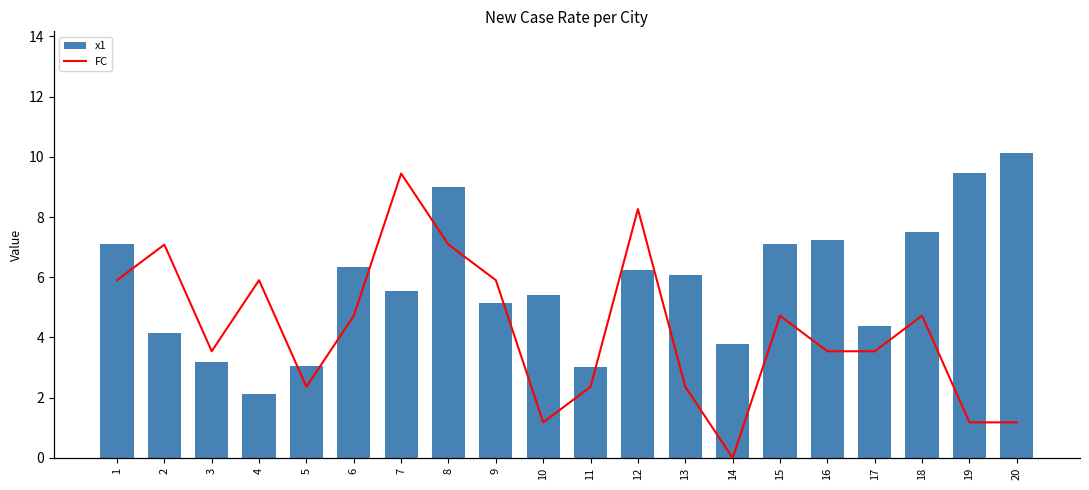

What is the highest value of the x1 series?

10.1